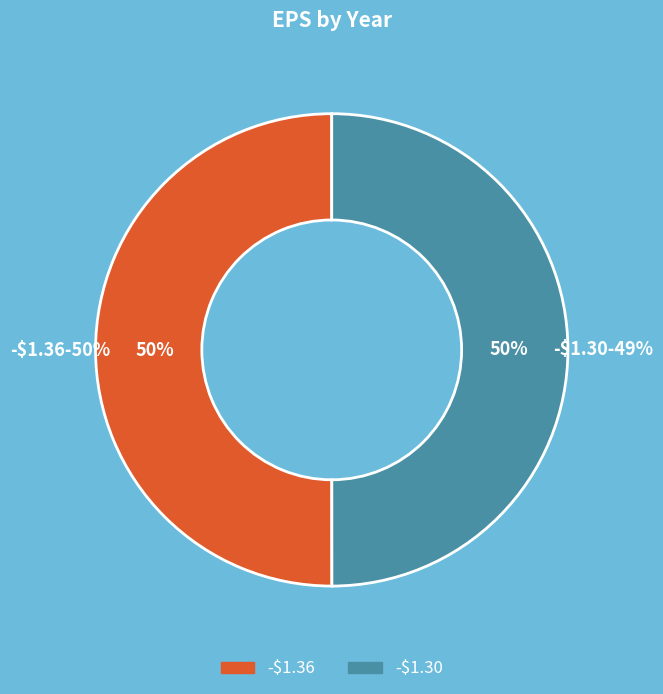

Does -$1.30 account for over 50% of the chart?

No